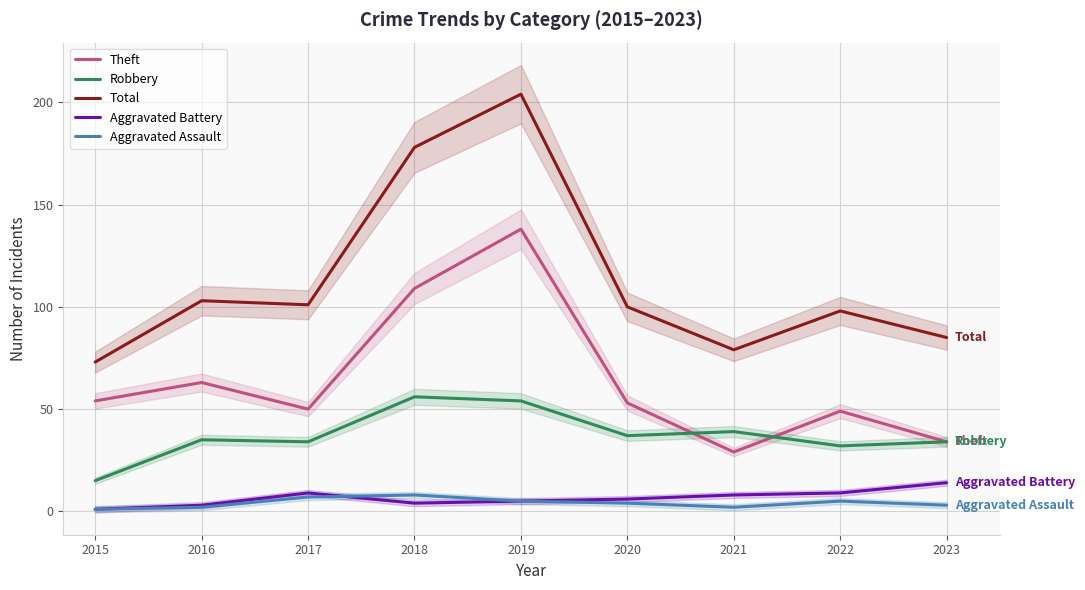

What value does the Aggravated Battery series have at 2017, to the nearest 10?

10